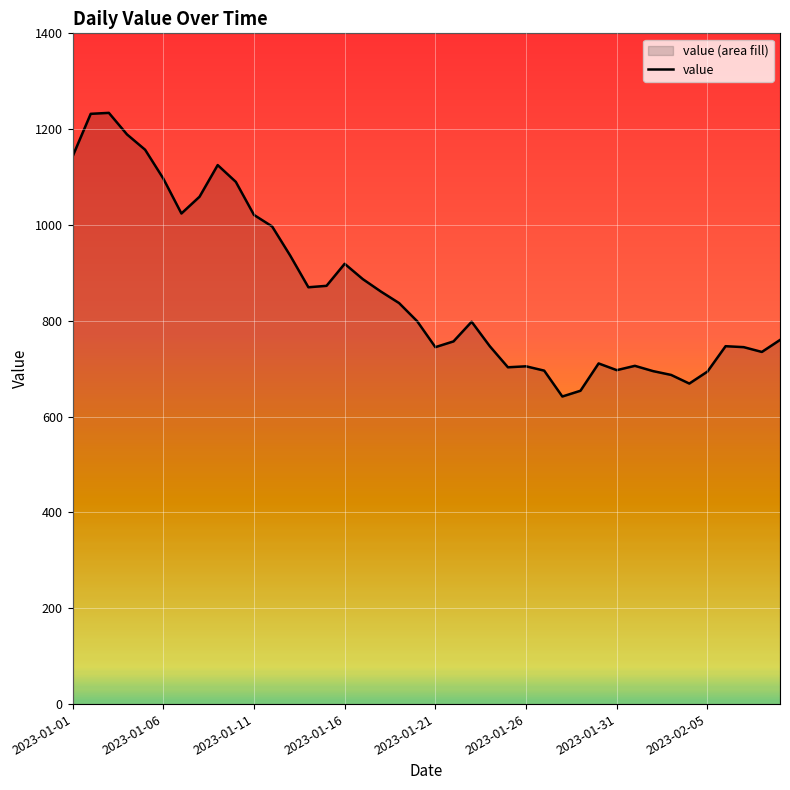

Which category has the lowest value across all series?

27